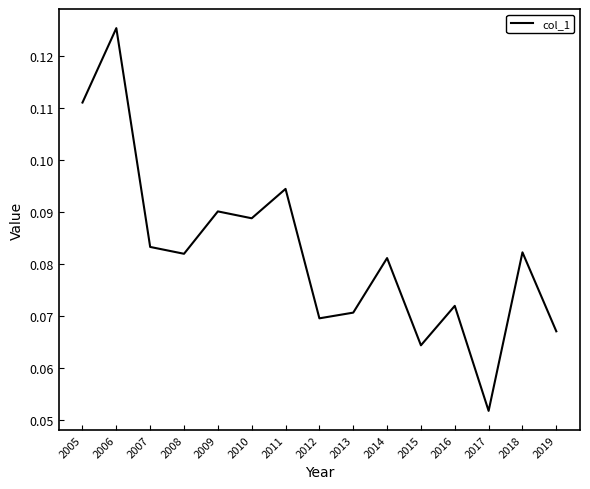

Where is the data nearest to the value 0?

2017